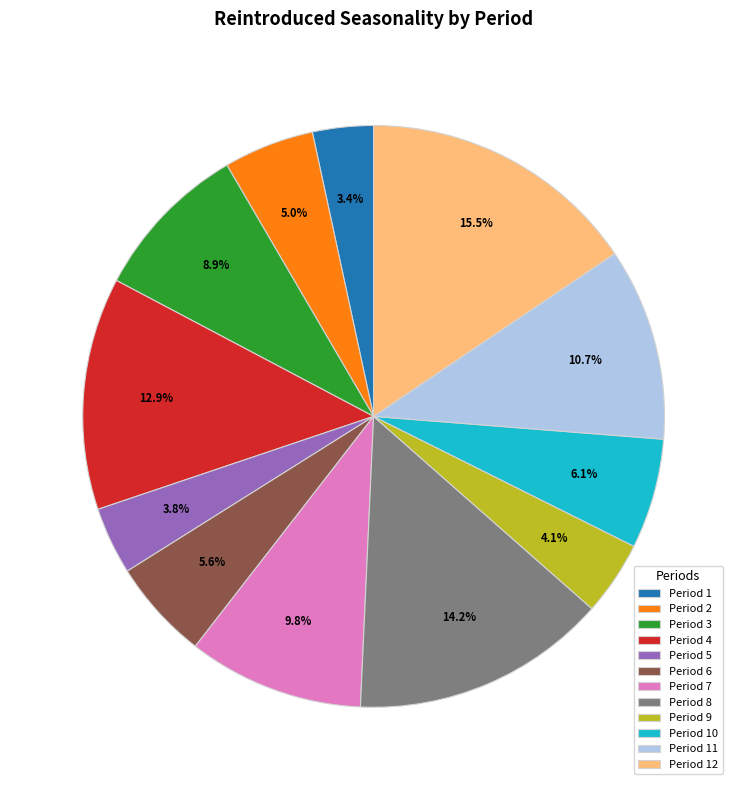

Approximately how many times larger is the value at Period 2 compared to Period 6?

0.9